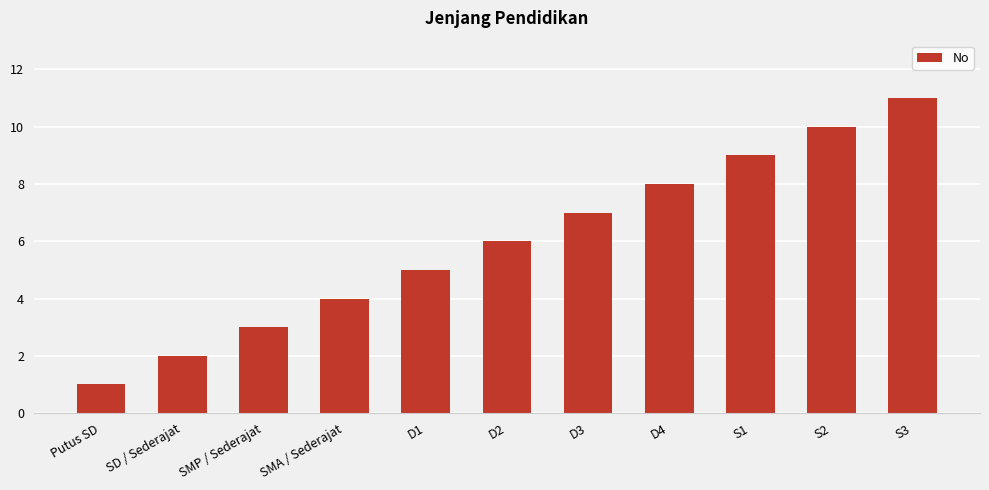

What is the change in value from Putus SD to S2?

+9